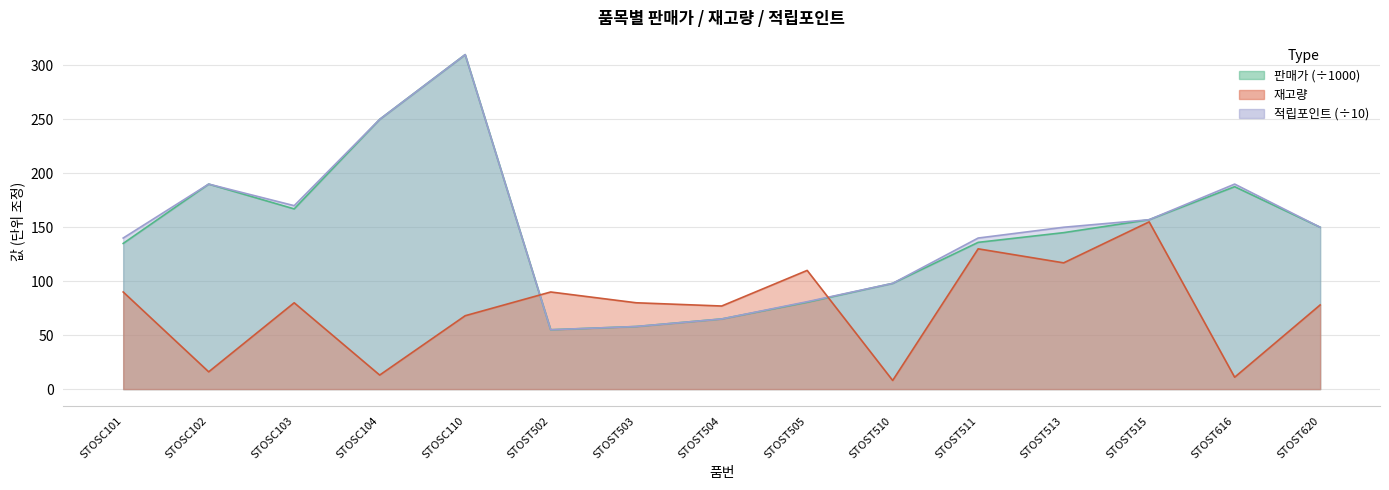

Read the 재고량 value at STOST616.

11.0